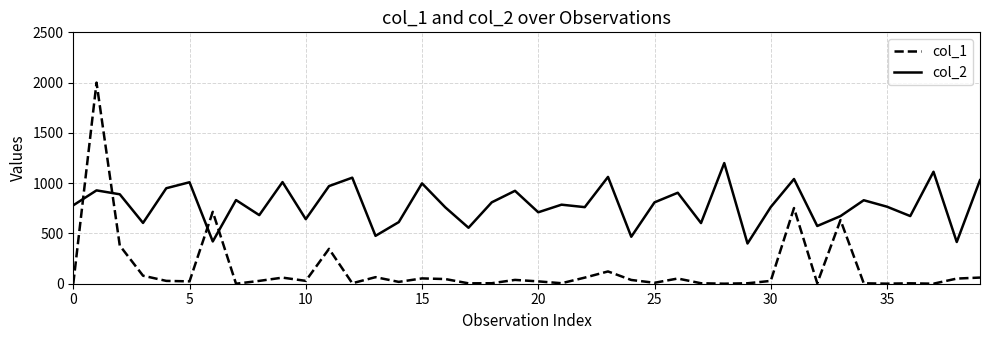

Which series has the largest total across all categories?

col_2